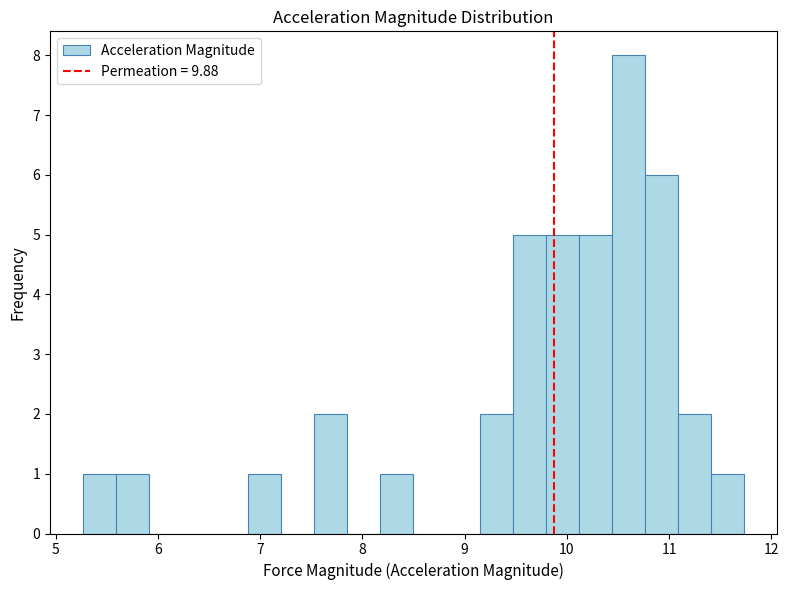

Read against the x-axis, roughly where is the centre of the tallest bar?

10.6